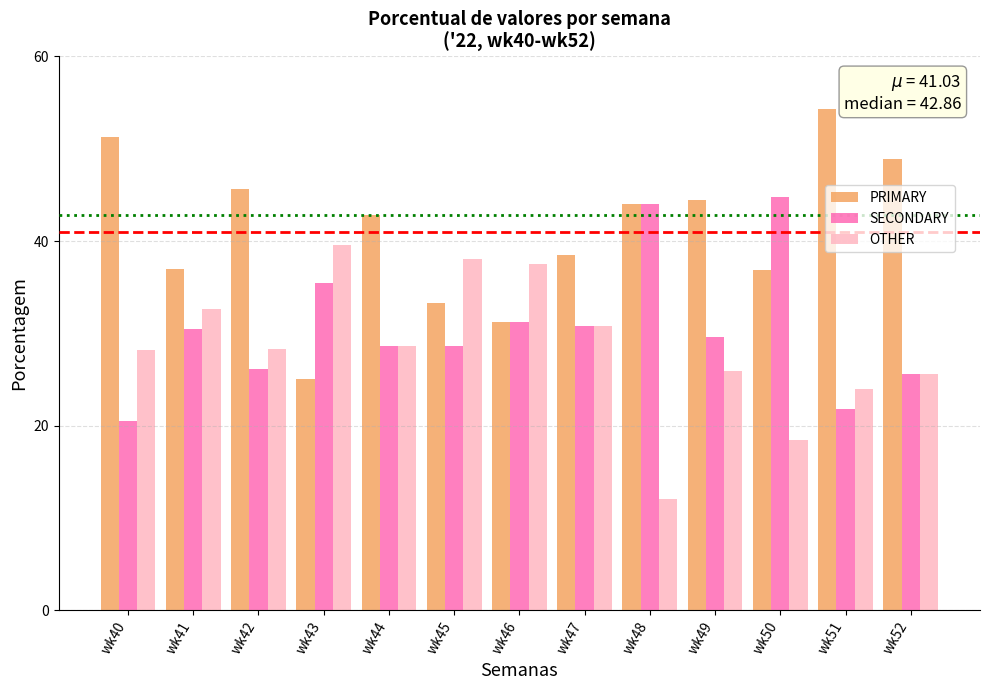

What is the minimum value for PRIMARY?

25.0